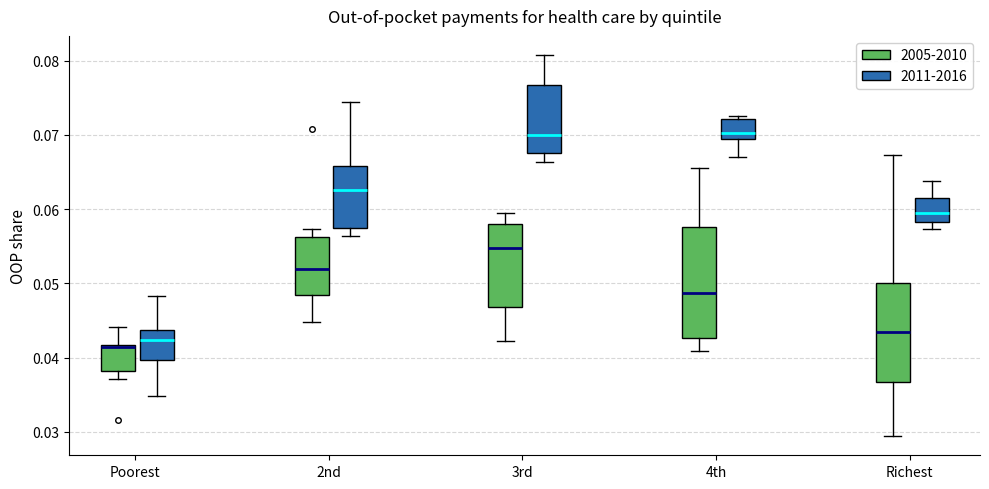

Reading left to right, transcribe this box plot: for each box, give where its median line is, the range the box spans, and where its two whiskers end, as read against the y-axis. The values are not printed on the chart, so give them approximately, as read against the axis.

Poorest (2005-2010): median 0.041 (drawn on the box's upper edge), box 0.038 to 0.042, whiskers 0.037 to 0.044
Poorest (2011-2016): median 0.042, box 0.040 to 0.044, whiskers 0.035 to 0.048
2nd (2005-2010): median 0.052, box 0.048 to 0.056, whiskers 0.045 to 0.057
2nd (2011-2016): median 0.063, box 0.058 to 0.066, whiskers 0.056 to 0.074
3rd (2005-2010): median 0.055, box 0.047 to 0.058, whiskers 0.042 to 0.059
3rd (2011-2016): median 0.070, box 0.068 to 0.077, whiskers 0.066 to 0.081
4th (2005-2010): median 0.049, box 0.043 to 0.058, whiskers 0.041 to 0.066
4th (2011-2016): median 0.070, box 0.069 to 0.072, whiskers 0.067 to 0.073
Richest (2005-2010): median 0.043, box 0.037 to 0.050, whiskers 0.029 to 0.067
Richest (2011-2016): median 0.059, box 0.058 to 0.061, whiskers 0.057 to 0.064